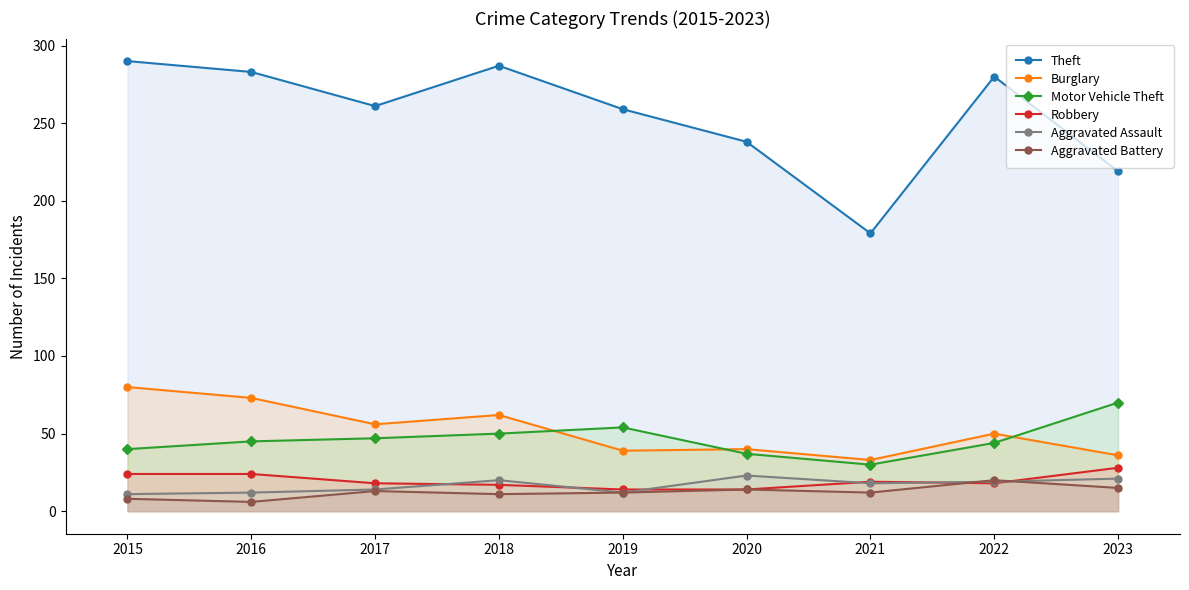

What is the difference between the maximum and minimum values in the Aggravated Assault series?

12